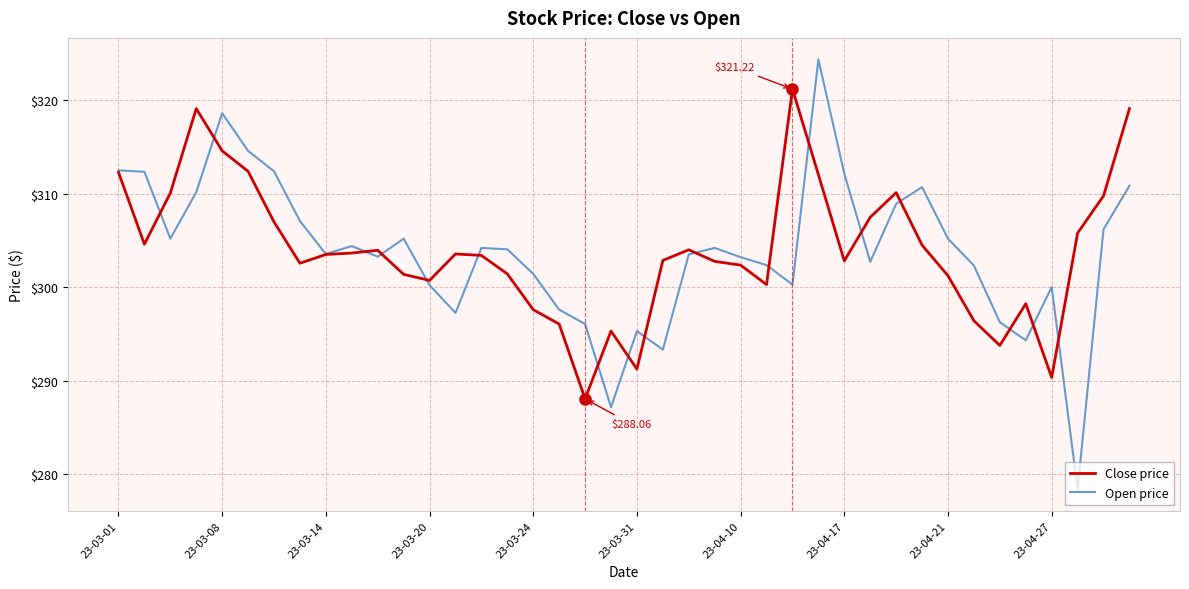

List the series in order of their peak value, highest first.

Open price, Close price